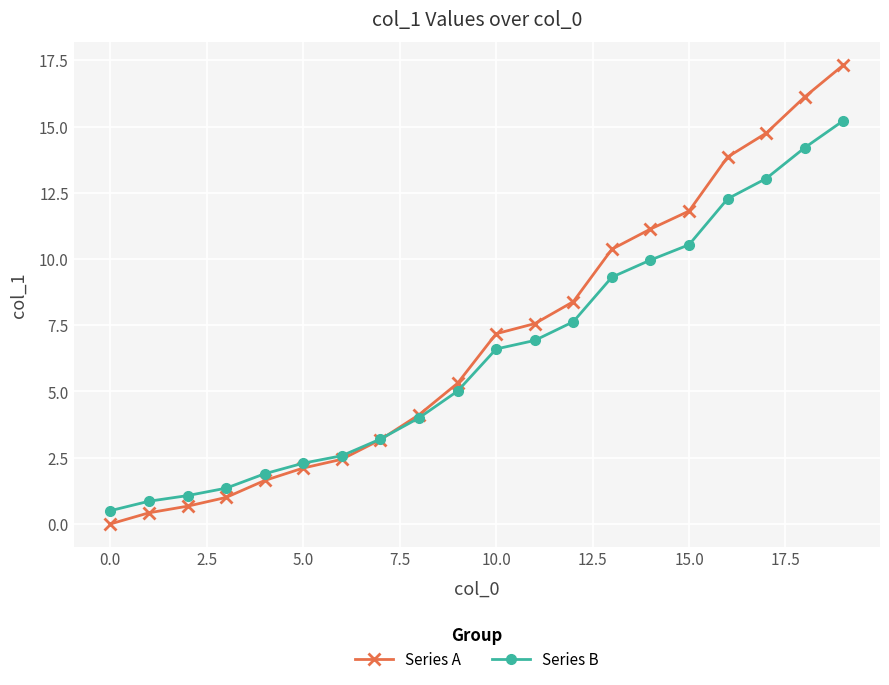

Count the number of data series in this chart.

2